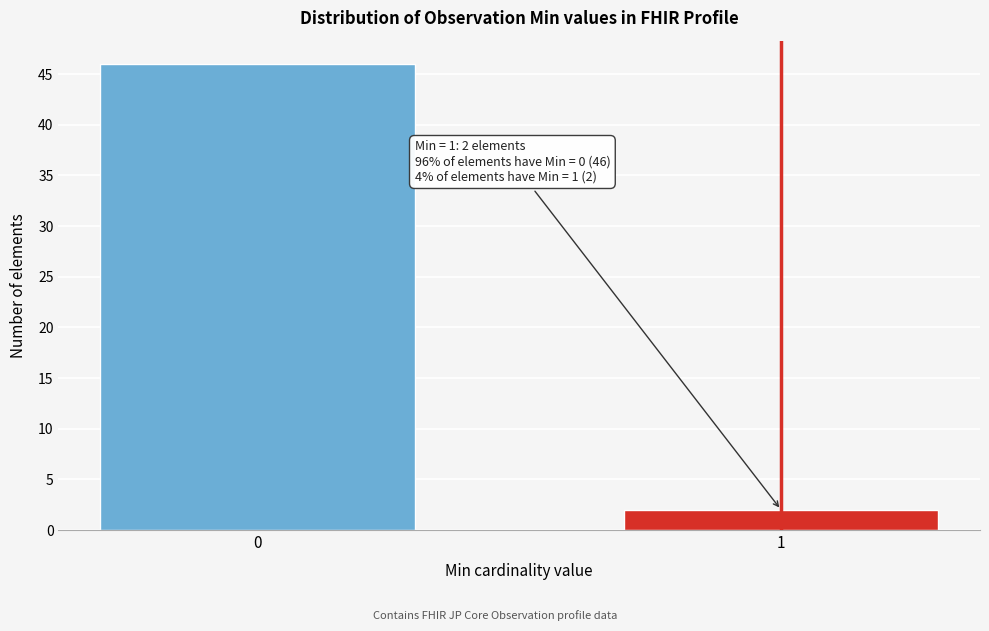

Reading left to right, transcribe all the data shown in this chart.

46	2